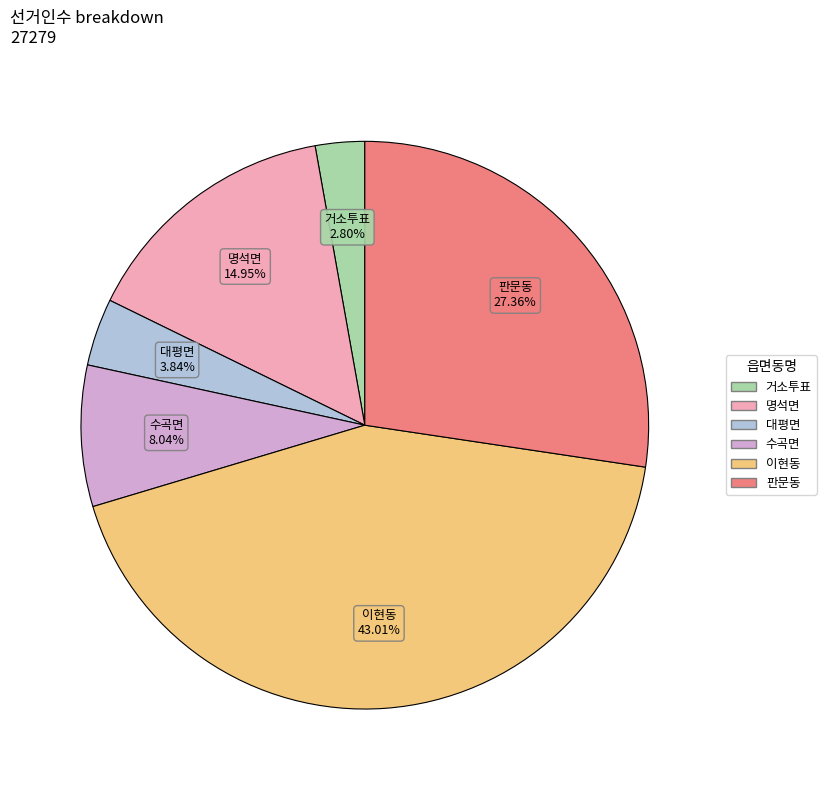

Which slice is the largest?

이현동